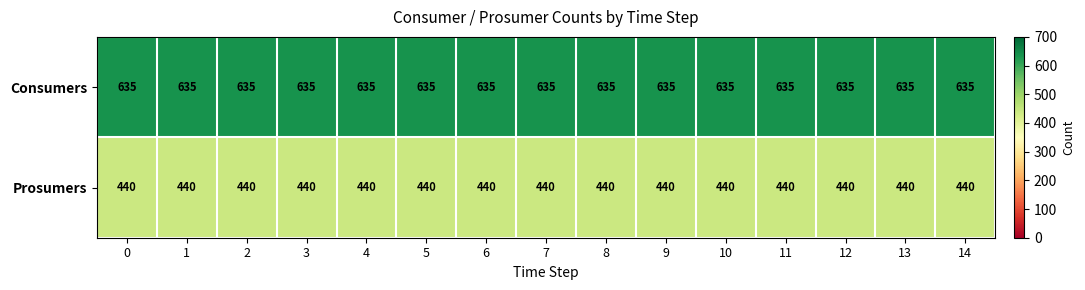

Is it true that Prosumers equals 440 at 3?

True